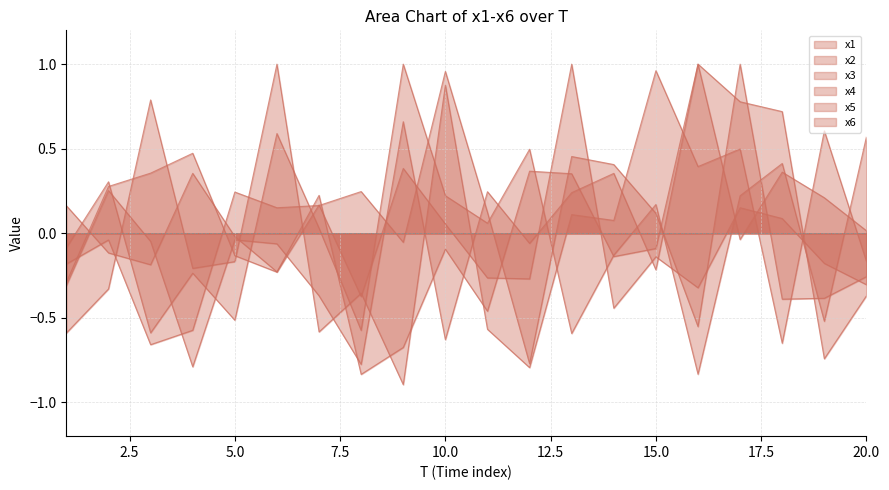

Does the chart have visible grid lines?

Yes